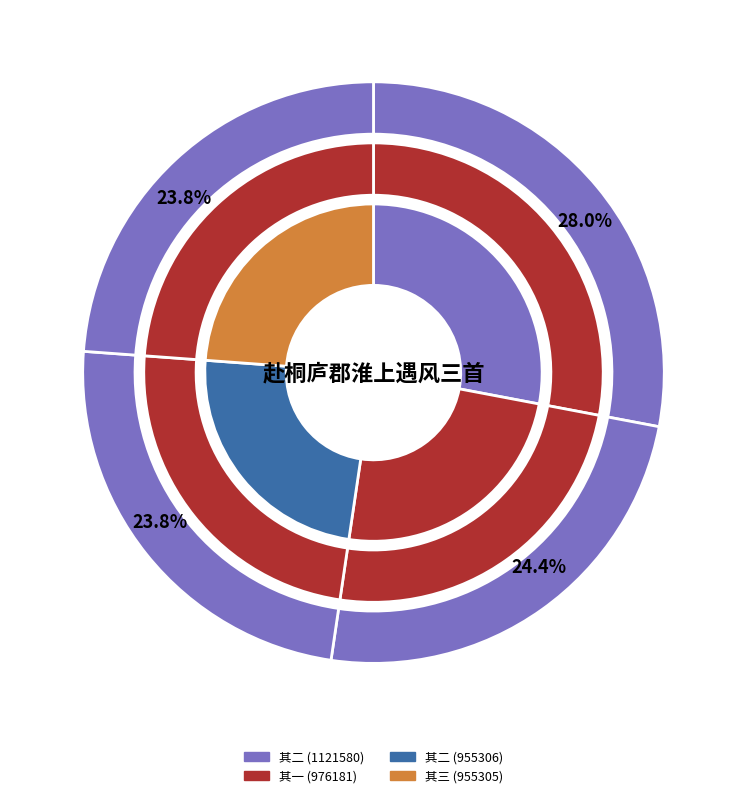

To the nearest percent, what percentage of the pie is 赴桐庐郡淮上遇风三首 其二?

24%